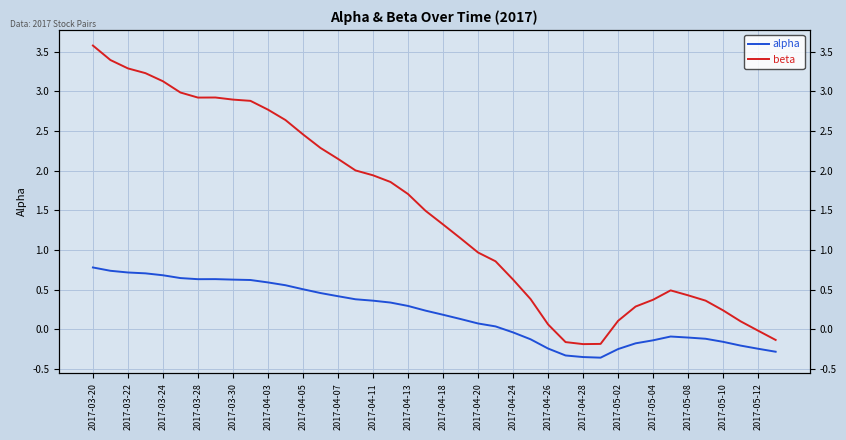

Which has a higher value, 2017-05-08 or 2017-03-20?

2017-03-20